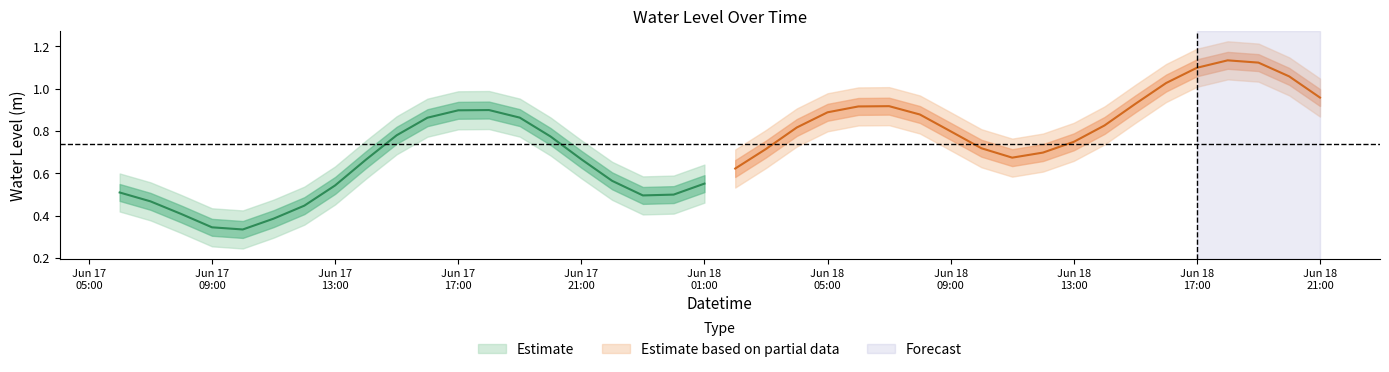

Between 2025-06-18 13:00:00 and 2025-06-17 20:00:00, which is larger?

2025-06-17 20:00:00